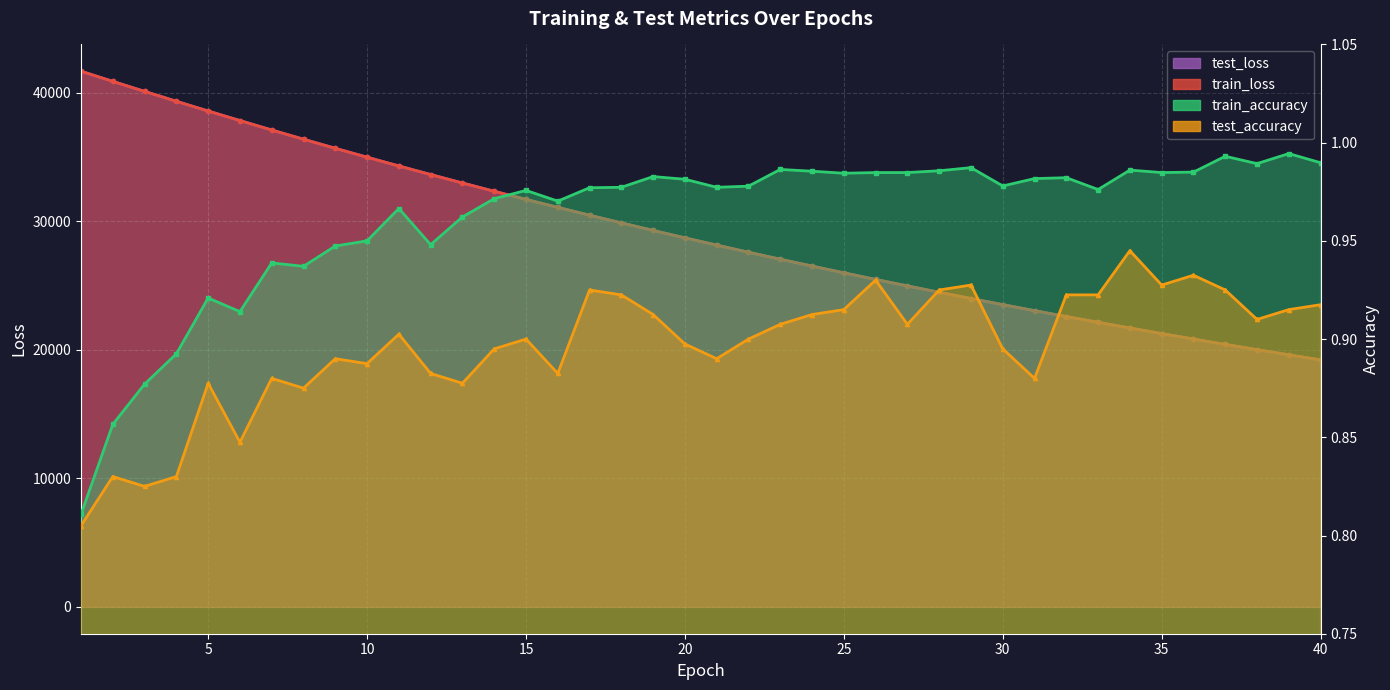

Between 26 and 34, which is larger?

26